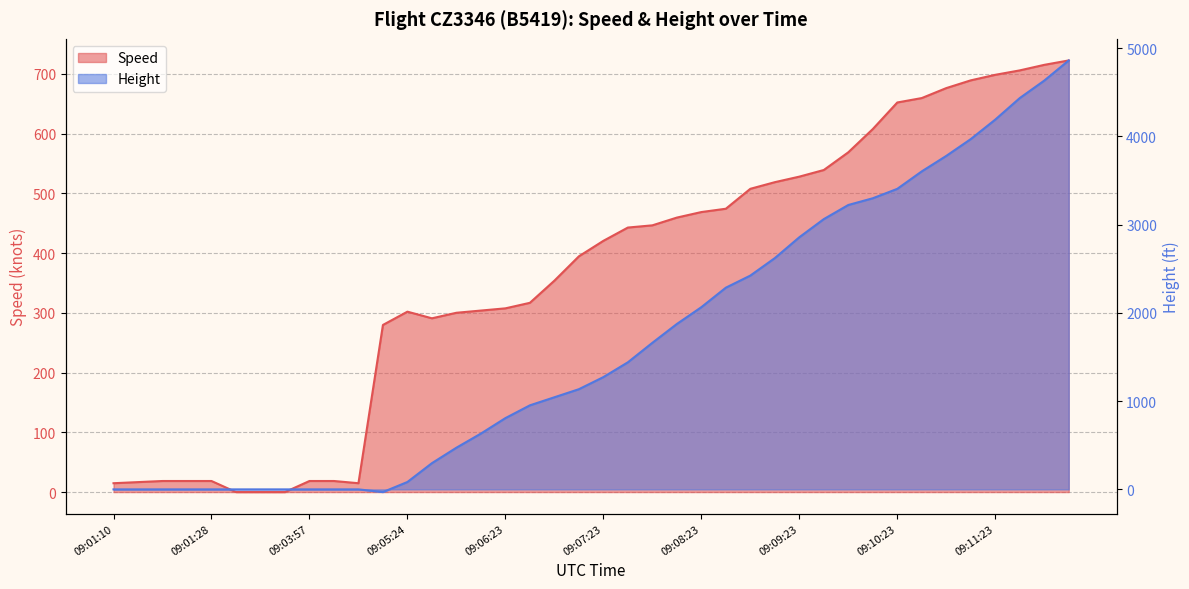

True or false: Speed has a value of 446.3 at 09:07:53.

True